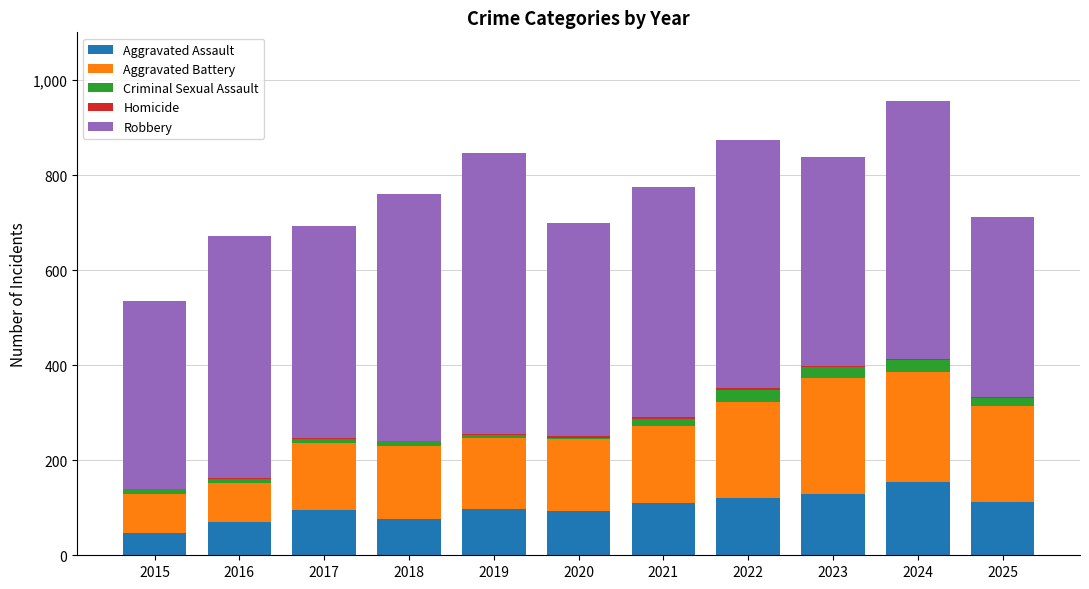

What is the maximum value for Aggravated Assault?

154